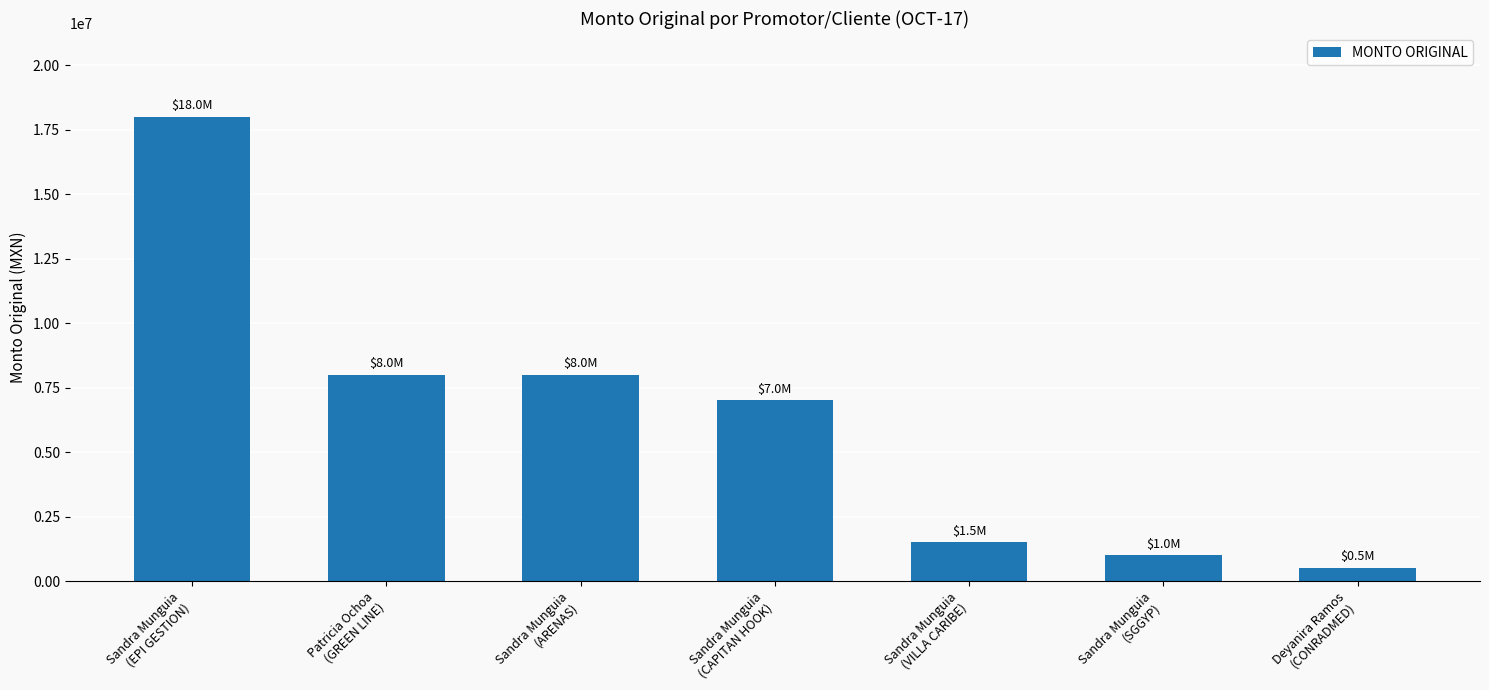

What is the smallest value displayed?

500000